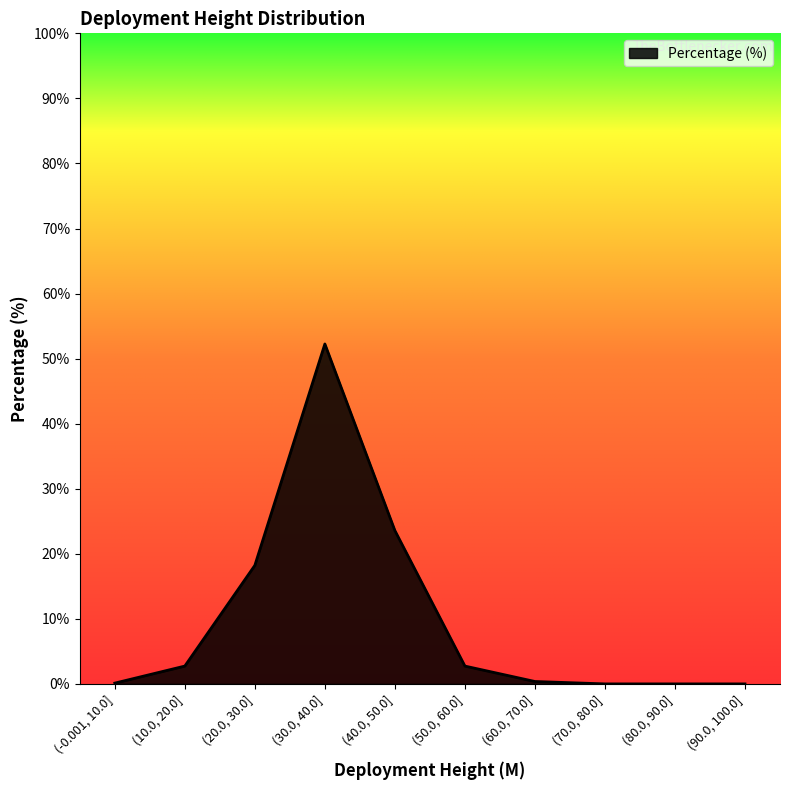

At which label is the value closest to 26?

(40.0, 50.0]